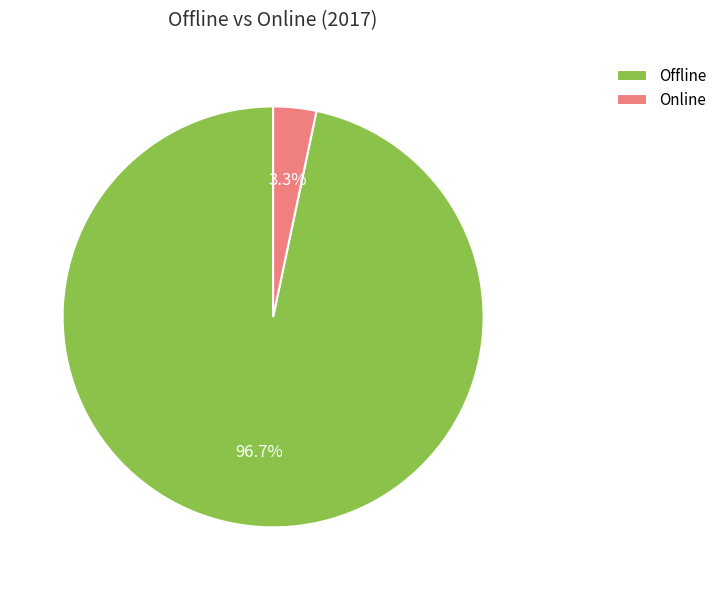

How many segments does this pie chart have?

2